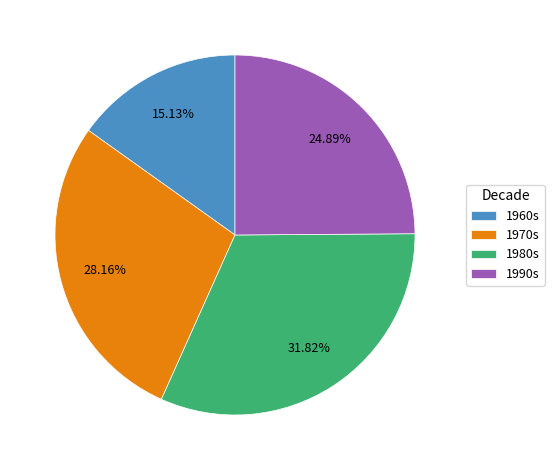

What is the ratio of the value at 1970s to the value at 1960s?

1.9